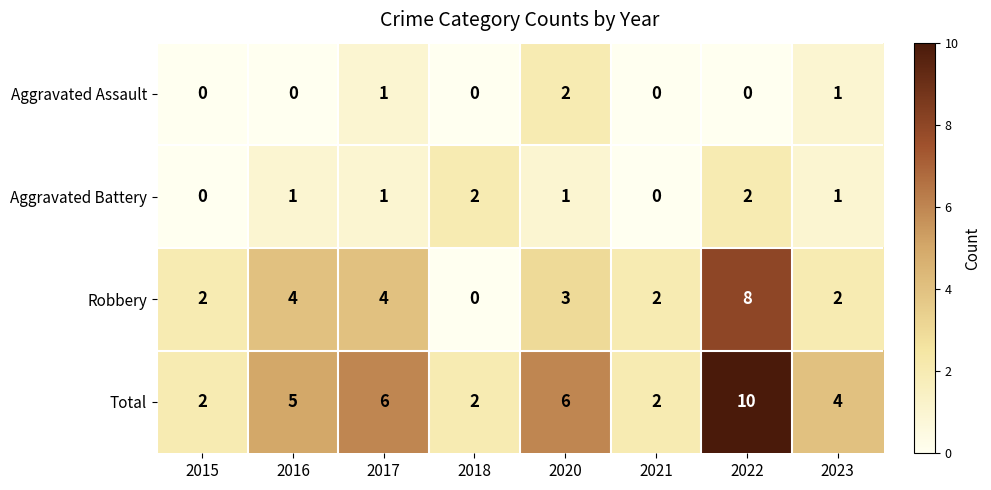

What is the average value of the Robbery series?

3